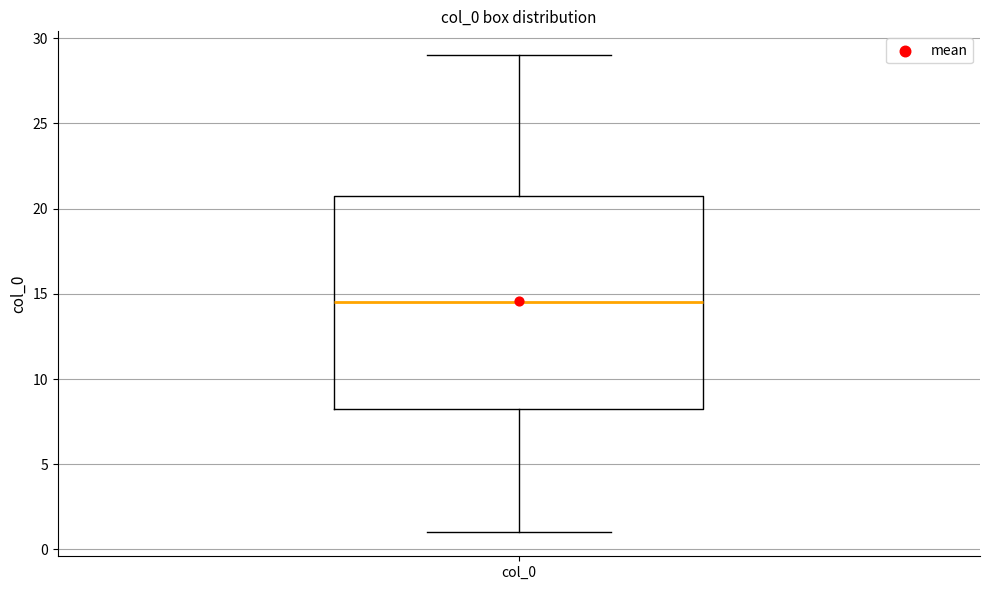

Transcribe this box plot: give where the median line is, the range the box spans, and where the two whiskers end, as read against the y-axis. The values are not printed on the chart, so give them approximately, as read against the axis.

median 14.5, box 8.5 to 21.0, whiskers 1.0 to 29.0